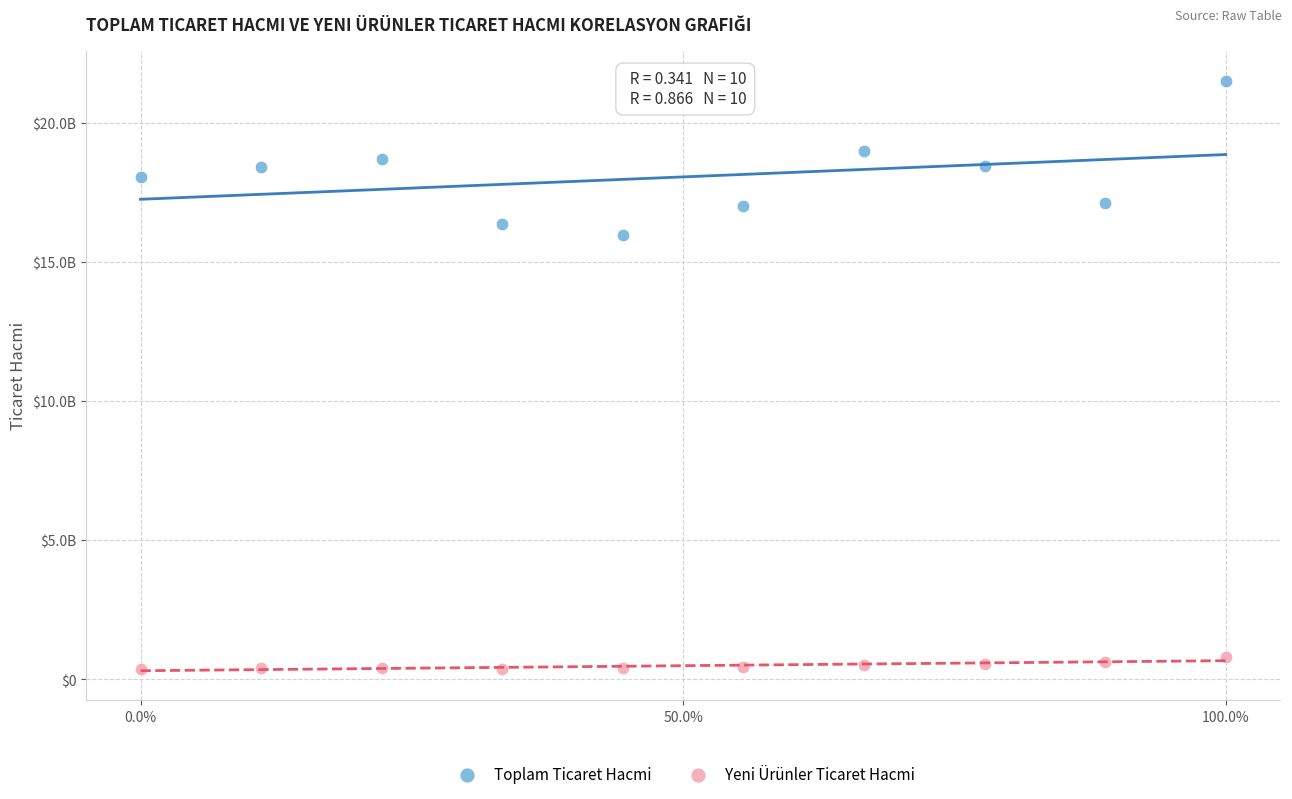

What are all the series names shown in the legend?

Toplam Ticaret Hacmi, Yeni Ürünler Ticaret Hacmi